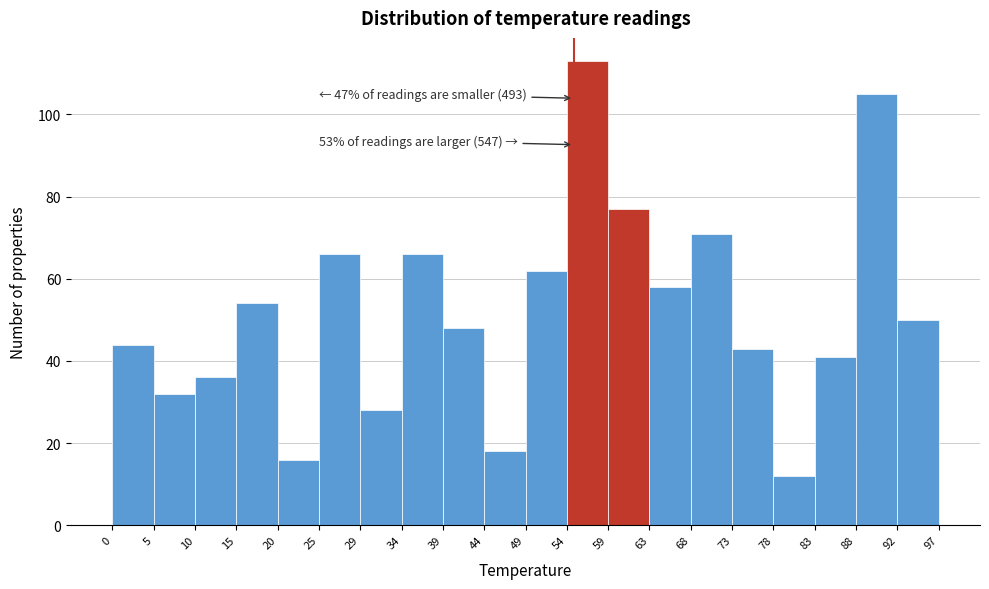

Over which range of the x-axis is the bar tallest?

54 to 59